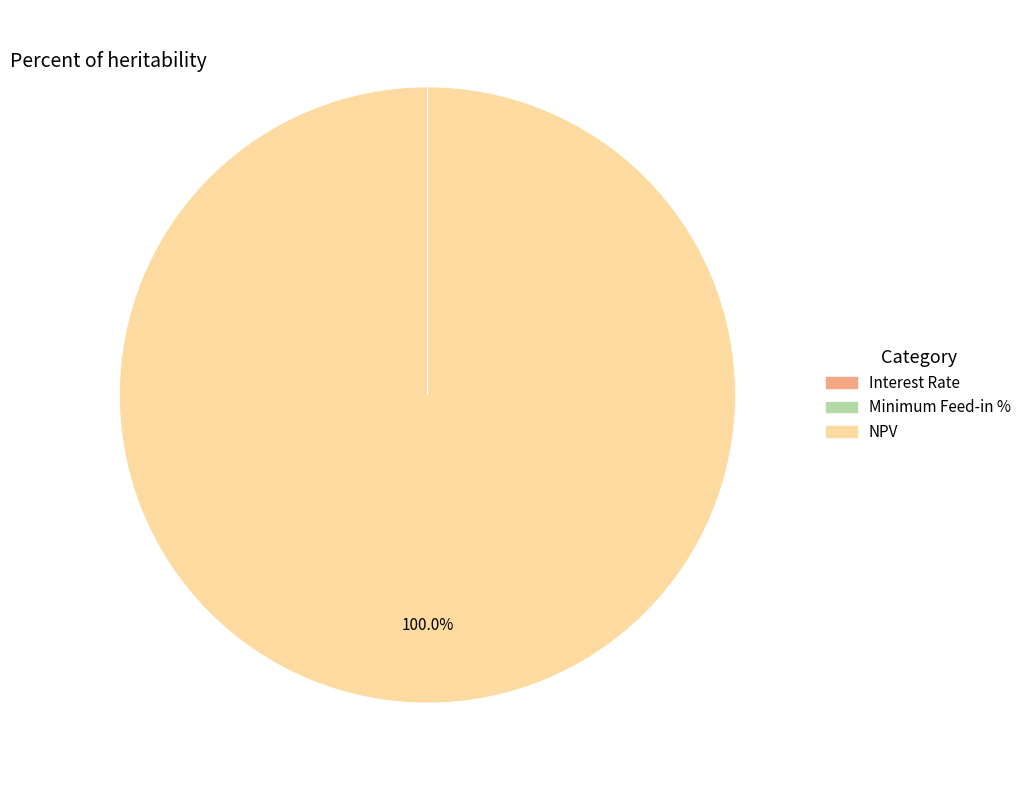

What is the largest slice in the pie chart?

NPV